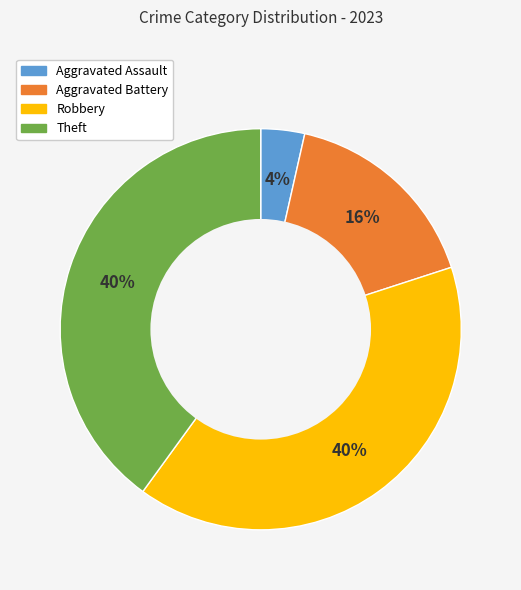

Is there any slice that represents more than half of the pie?

No